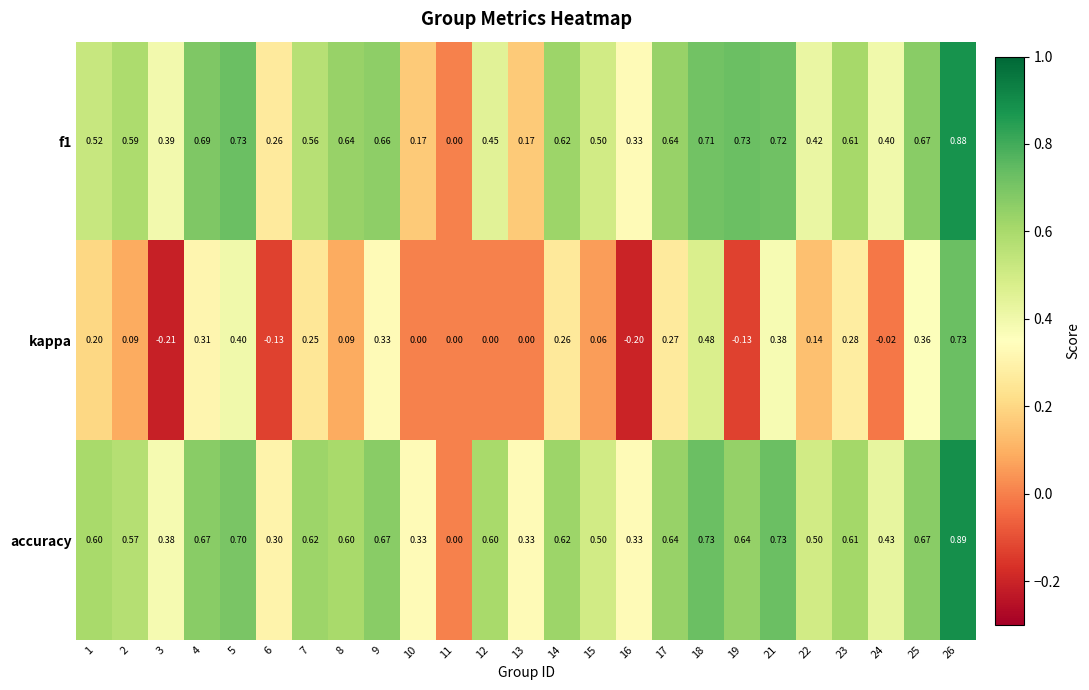

Which series has the largest range (max minus min)?

kappa